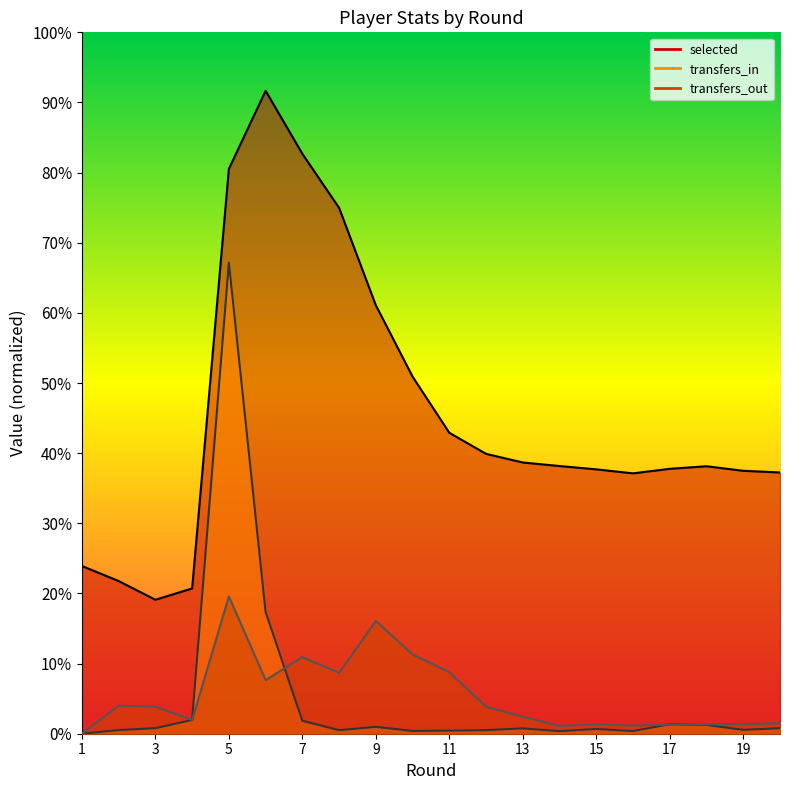

At which label does selected first exceed 2289?

5